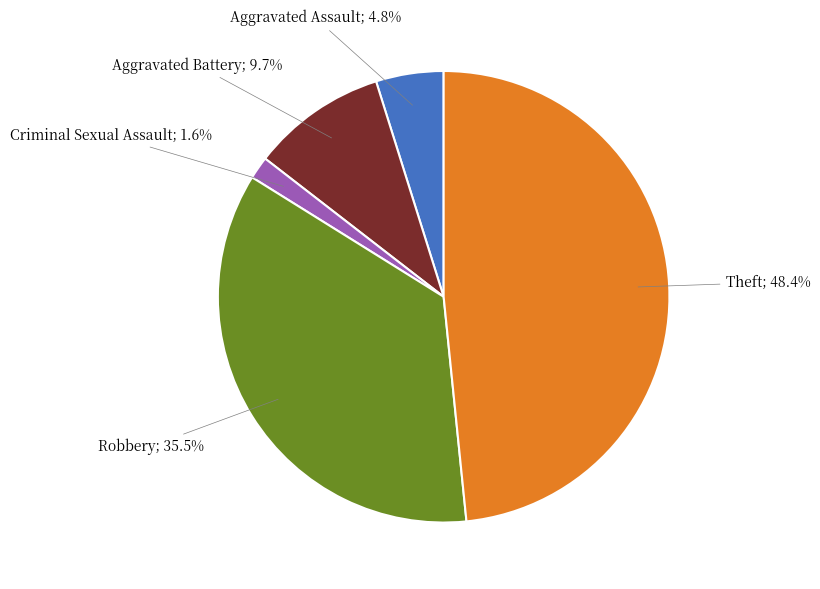

Does any single category account for the majority?

No